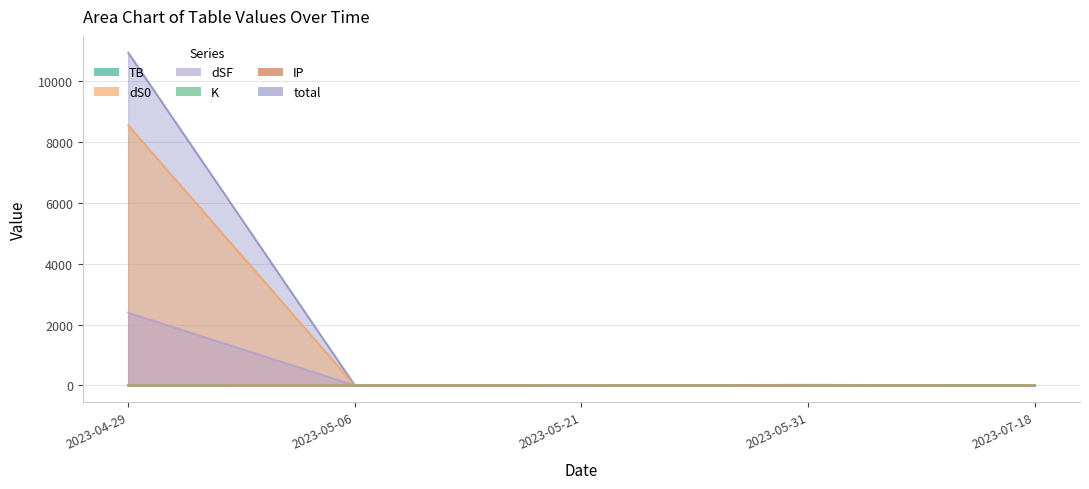

Reading left to right, extract all data points from this chart.

TB: 0.3	1.2	1.2	2.5	0.0
dS0: 8551.4	0.1	0.2	5.8	0.0
dSF: 2389.4	0.1	0.1	6.0	0.0
K: 0.1	1.8	0.5	0.5	0.1
IP: 0.2	1.4	1.4	0.2	0.2
total: 10941.4	4.5	3.4	15.0	0.5